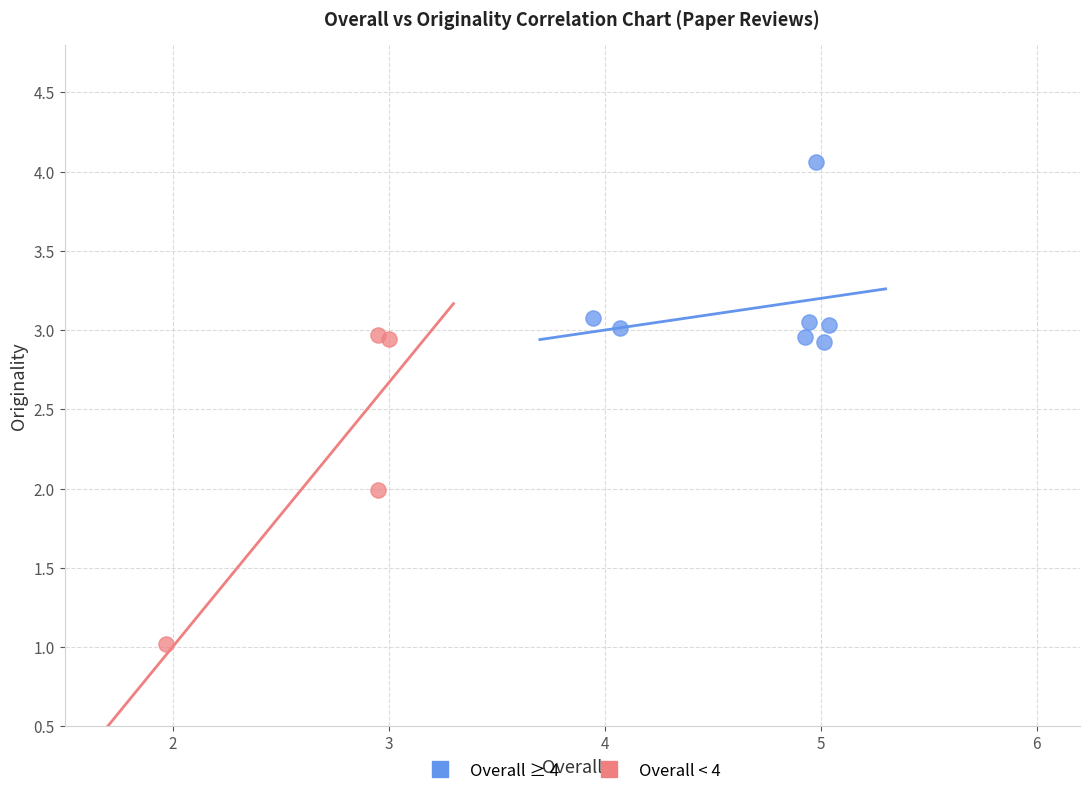

Which series contains the lowest Y value?

Overall < 4